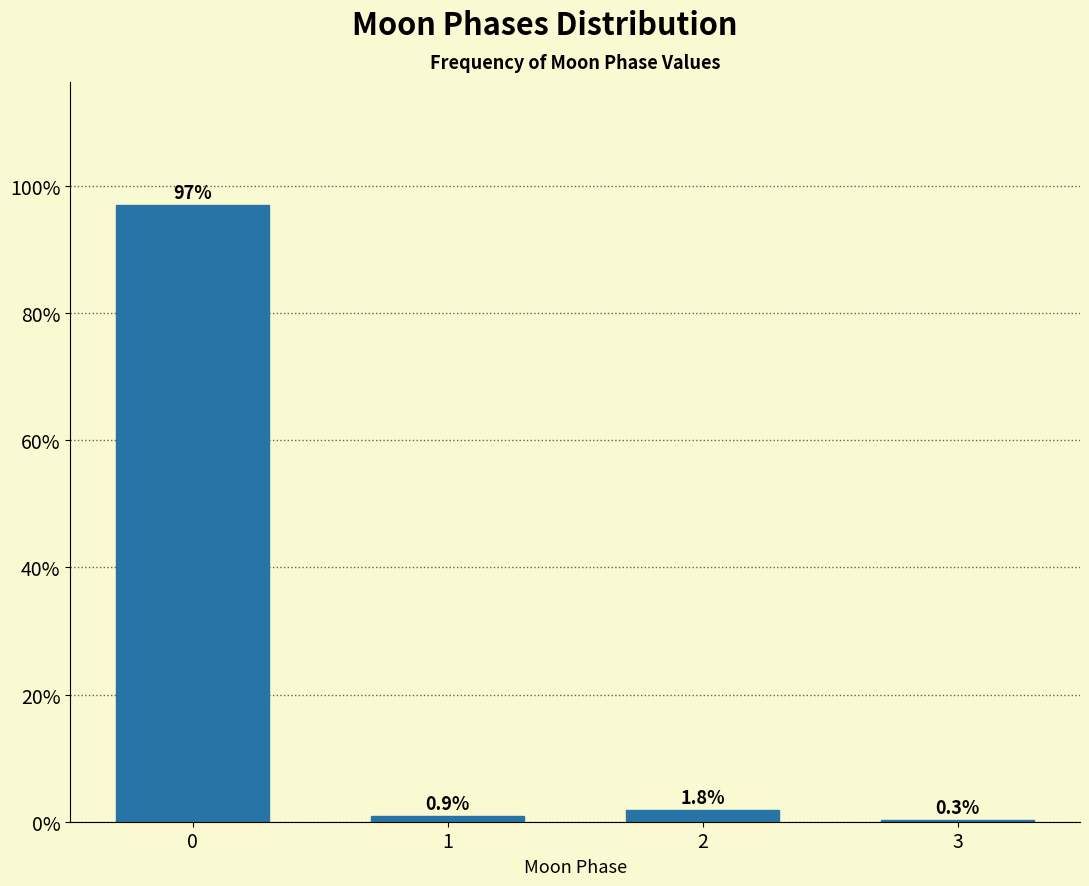

Reading left to right, transcribe all the data shown in this chart.

0=97.0	1=0.9	2=1.8	3=0.3